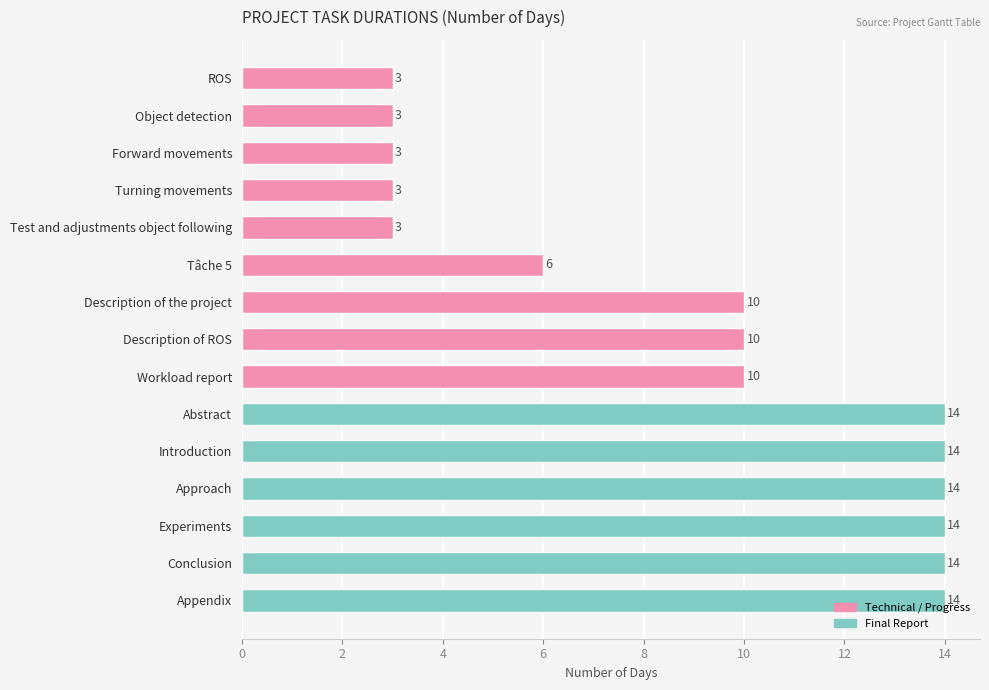

How many data points does each series have?

15